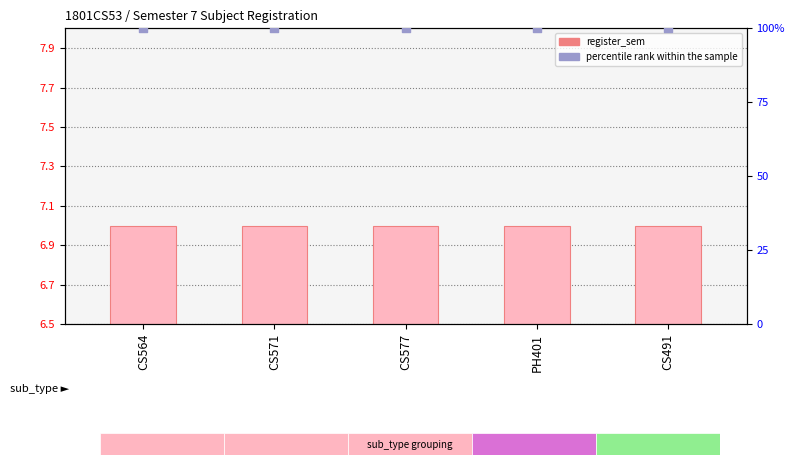

What are all the series names shown in the legend?

register_sem, percentile rank within the sample